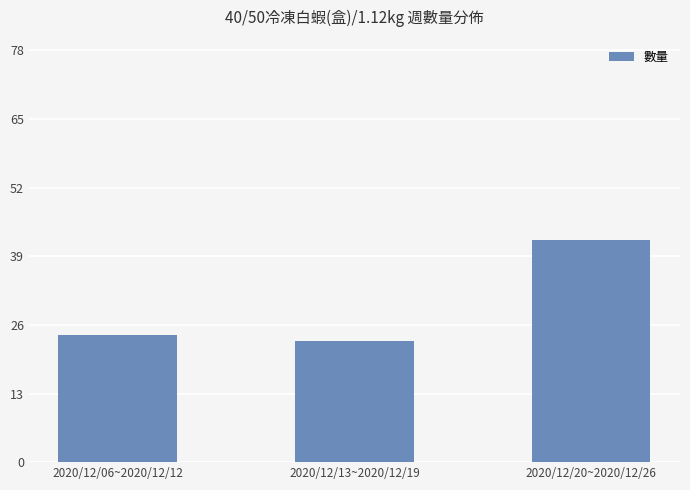

List the labels in order of value, smallest first.

2020/12/13~2020/12/19, 2020/12/06~2020/12/12, 2020/12/20~2020/12/26